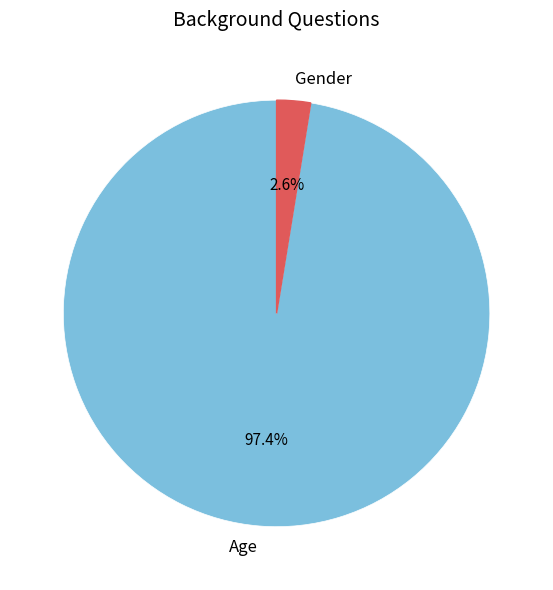

What is the smallest slice in the pie chart?

Gender